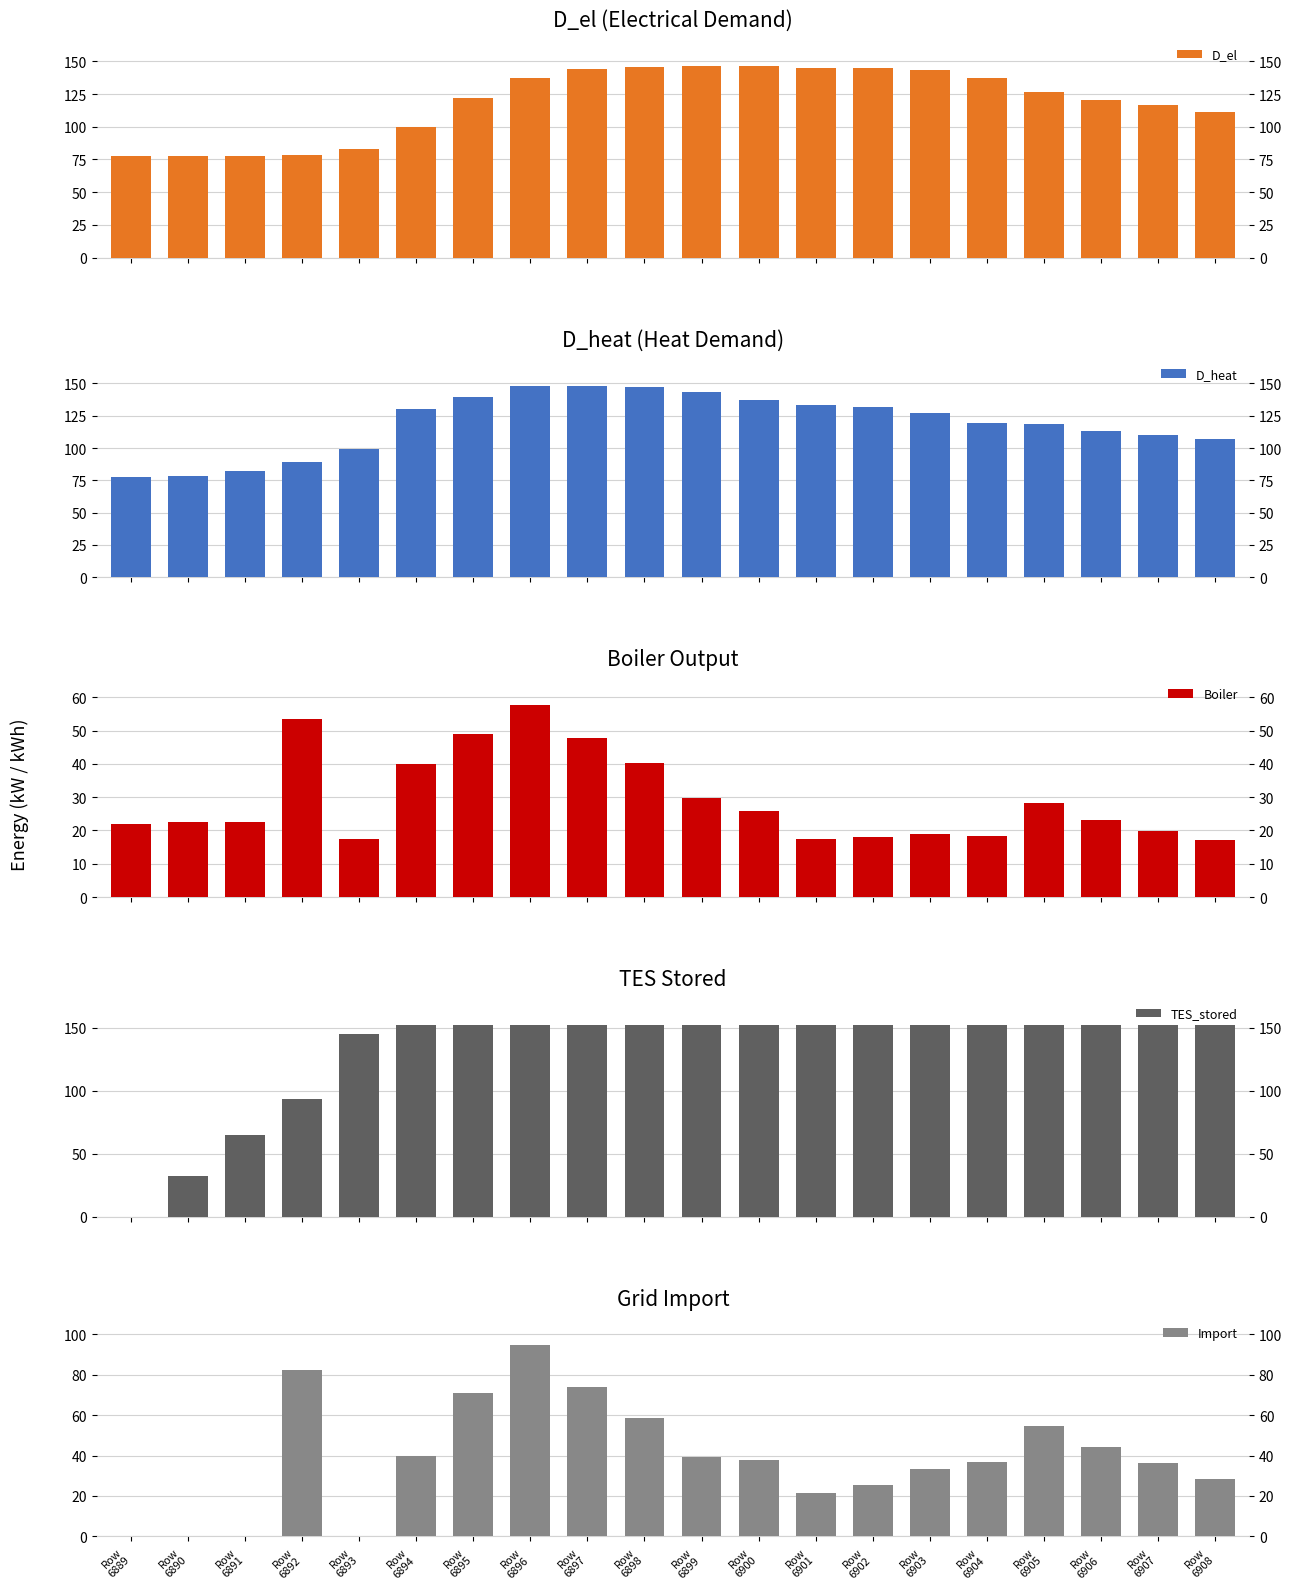

How many data points does each series have?

20